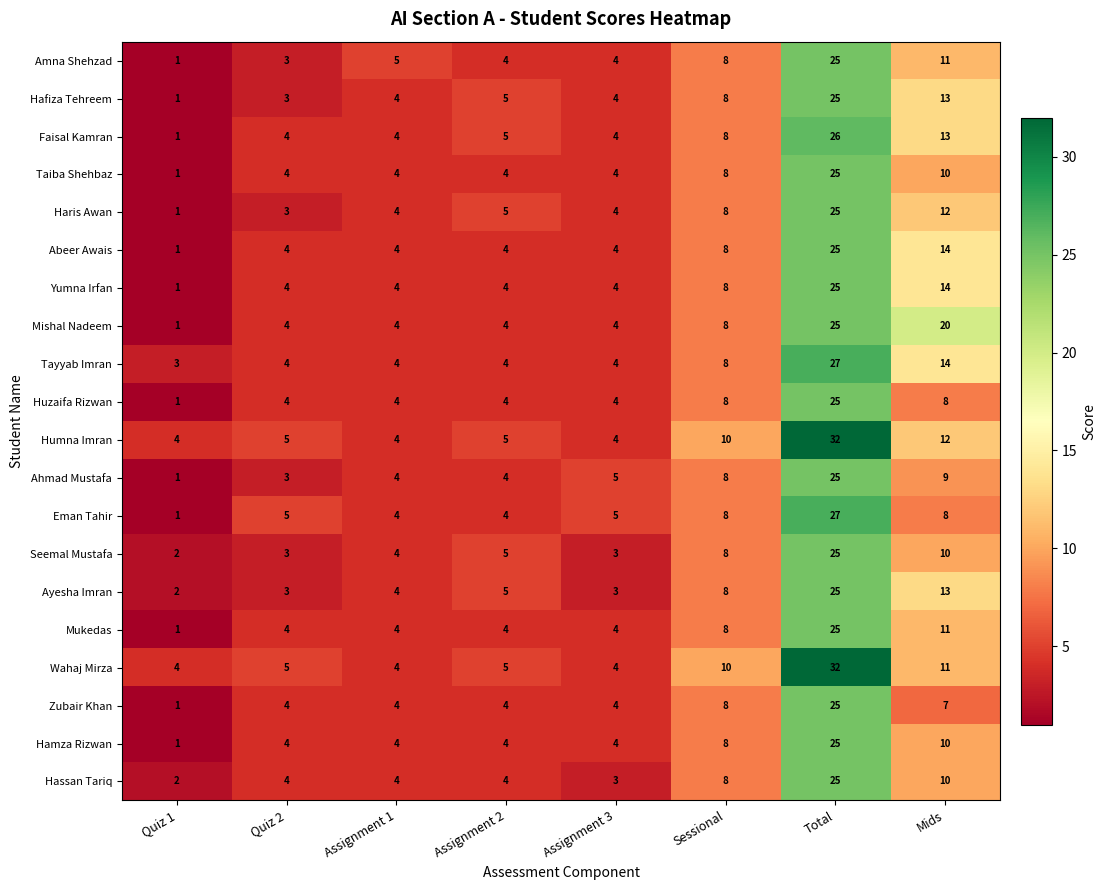

Is it true that Zubair Khan equals 3 at Mids?

False